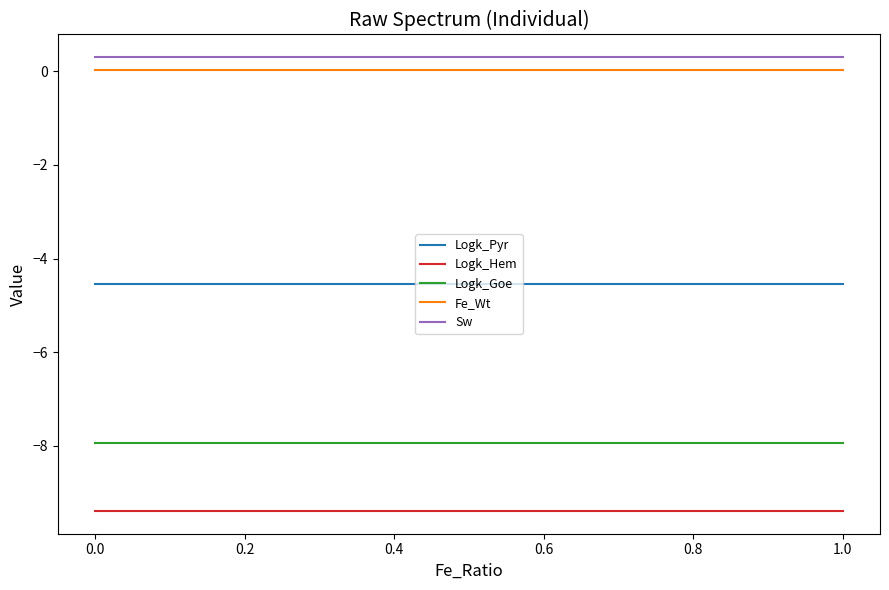

What is the smallest value displayed?

-9.4